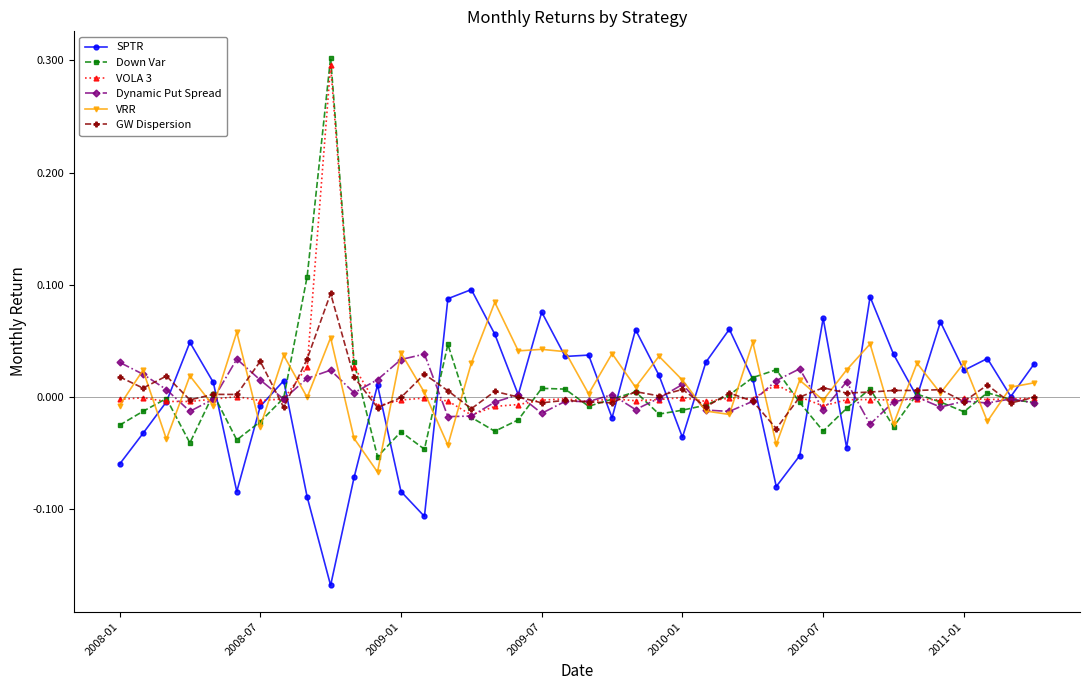

What is the highest value of the VOLA 3 series?

0.3